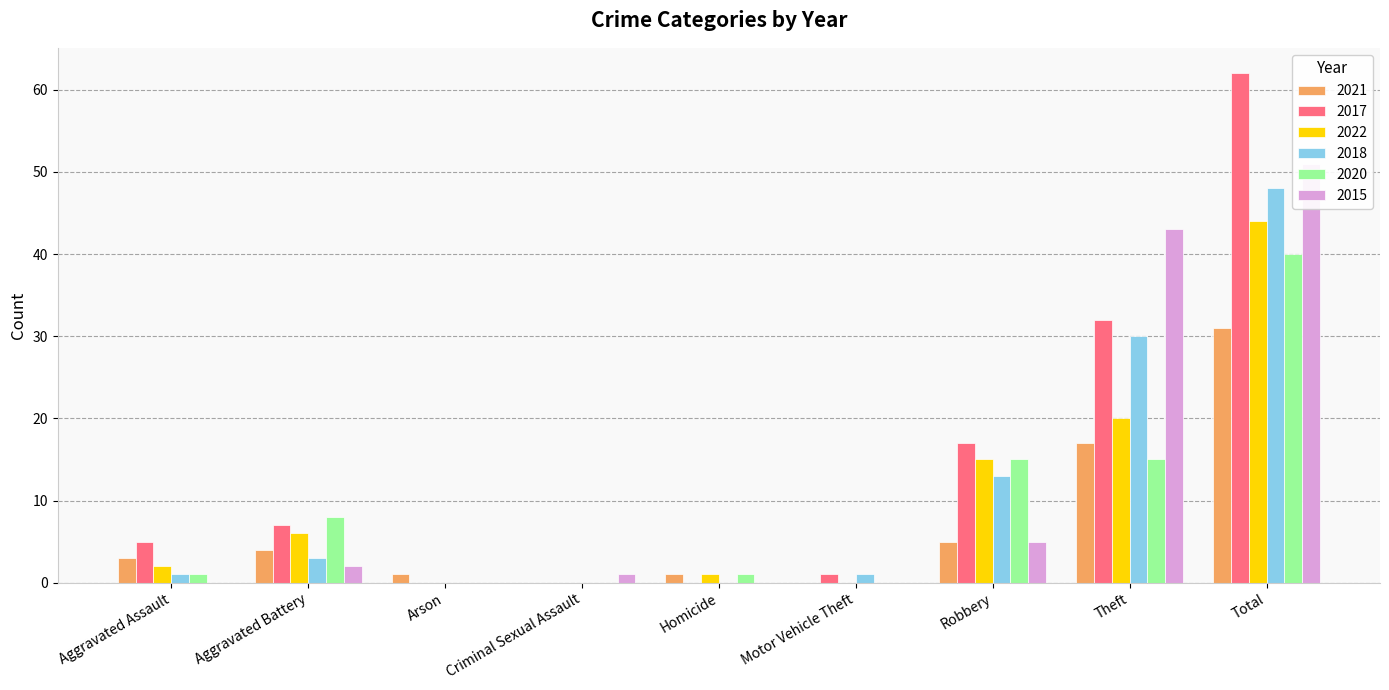

Reading left to right, what are all the values shown in this chart?

2021: 3	4	1	0	1	0	5	17	31
2017: 5	7	0	0	0	1	17	32	62
2022: 2	6	0	0	1	0	15	20	44
2018: 1	3	0	0	0	1	13	30	48
2020: 1	8	0	0	1	0	15	15	40
2015: 0	2	0	1	0	0	5	43	51